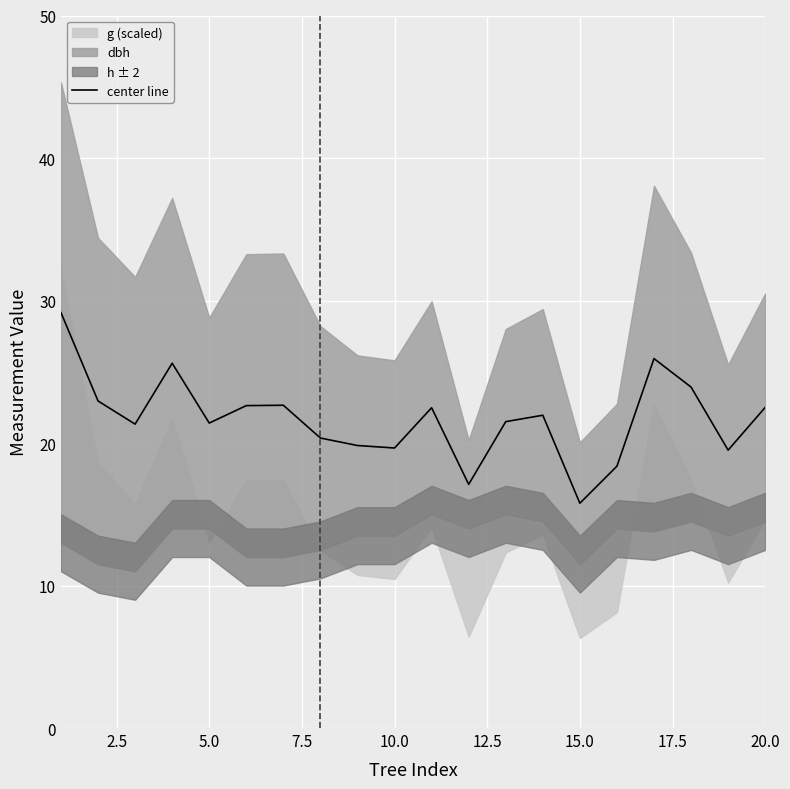

What is the value of the 7th point from the left?

22.6